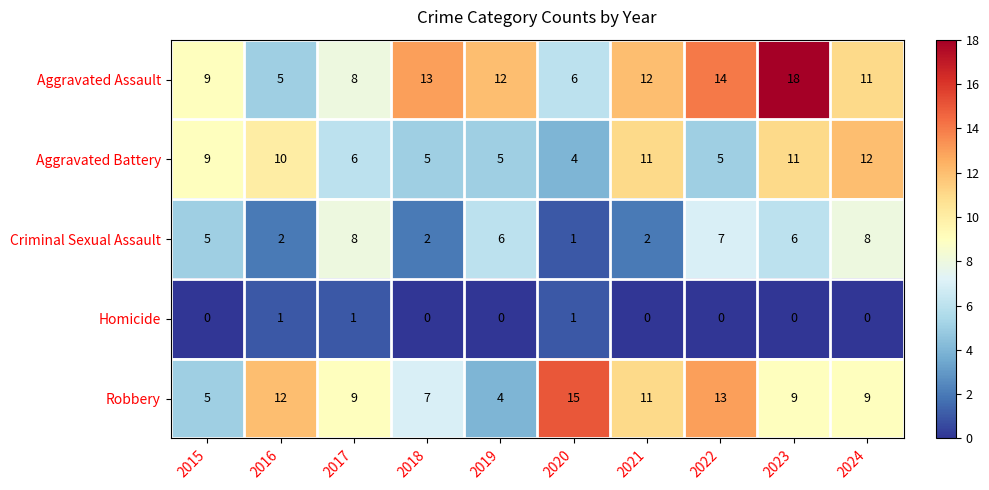

At which label is Aggravated Assault closest to 11?

2024